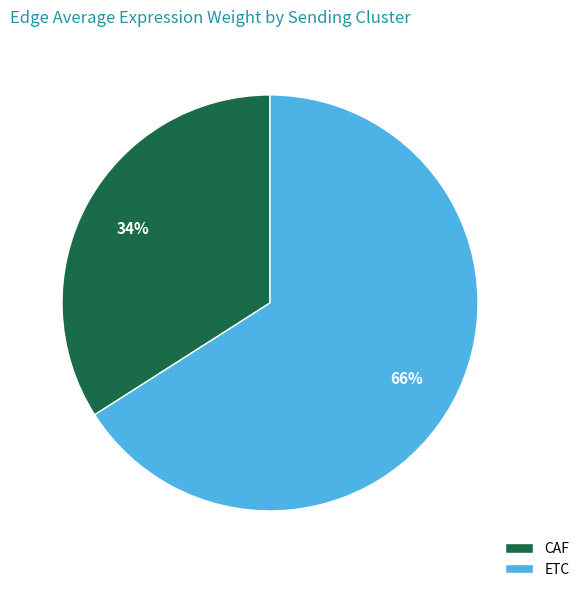

Combined, do ETC and CAF account for over 50%?

Yes